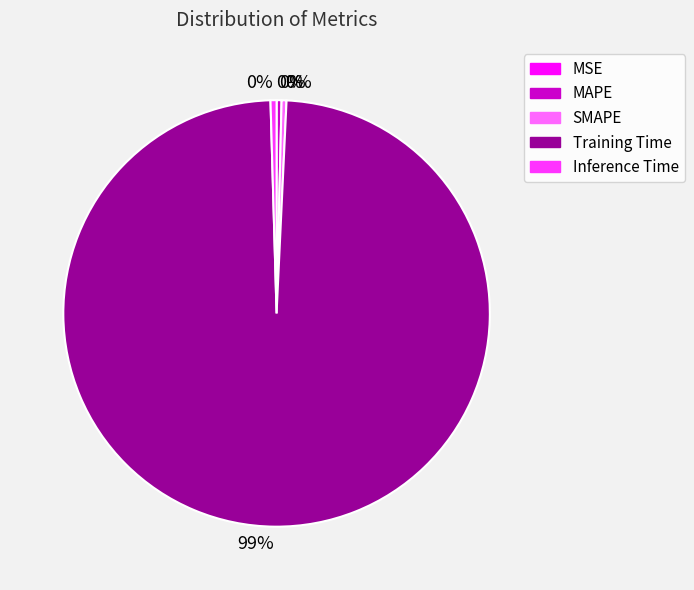

To the nearest percent, what is the average slice percentage?

20%